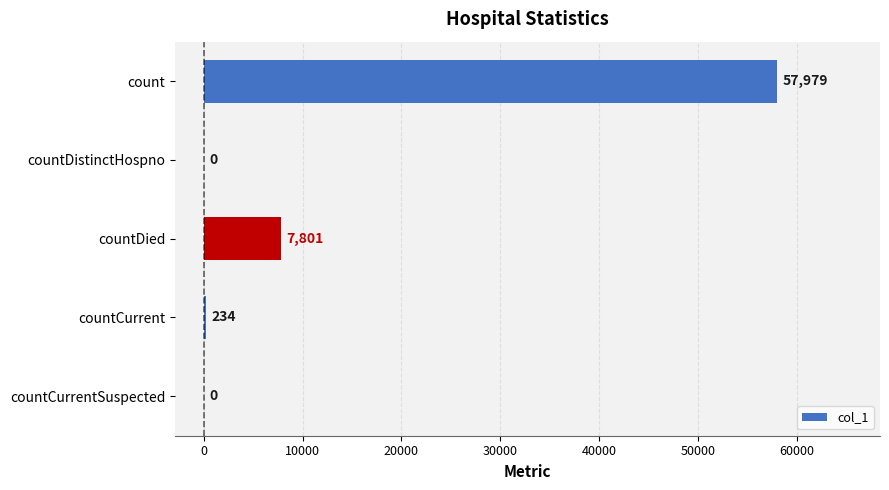

What is the sum of all values?

66014